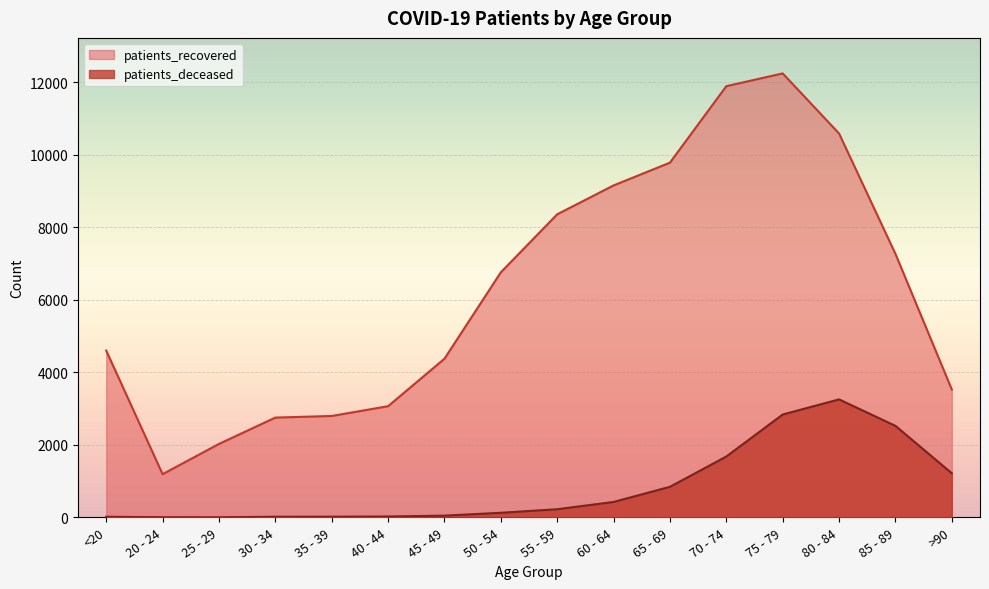

Reading left to right, extract all data points from this chart.

patients_recovered: 4600	1191	2025	2752	2796	3066	4375	6759	8359	9156	9784	11894	12246	10588	7268	3526
patients_deceased: 16	4	3	17	18	24	47	126	224	425	842	1678	2837	3254	2524	1216